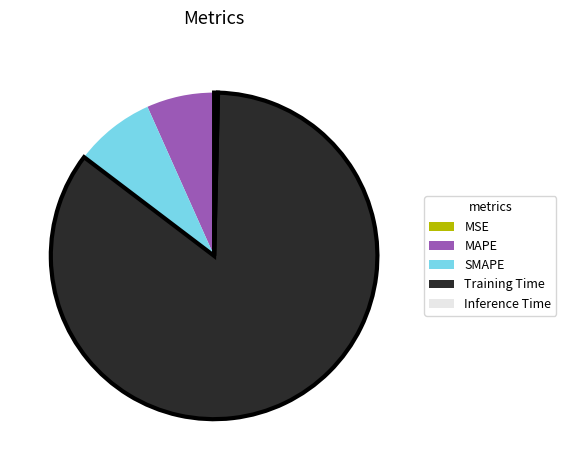

True or false: SMAPE accounts for 1% of the total.

False